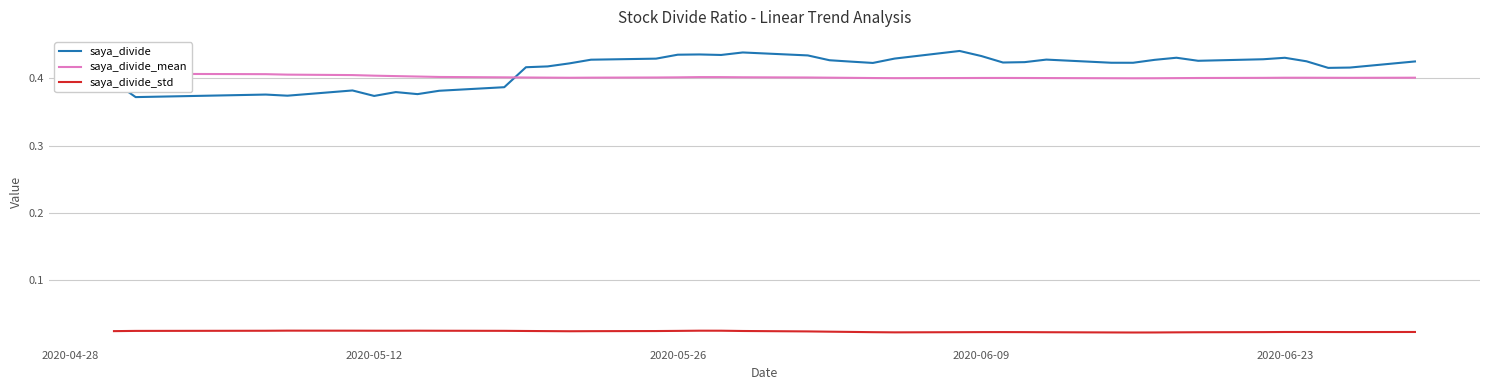

True or false: saya_divide_std and saya_divide cross at least once.

False